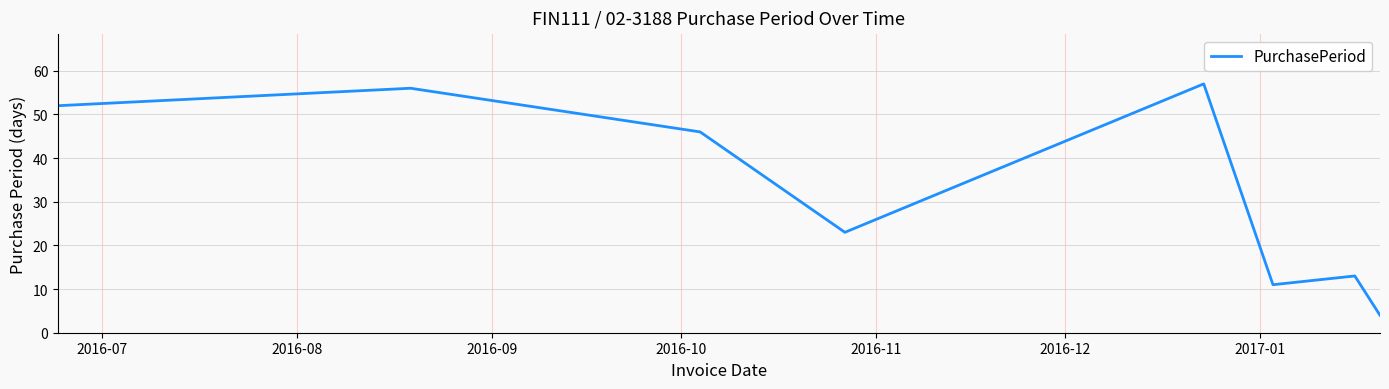

How many lines are shown in the chart?

1